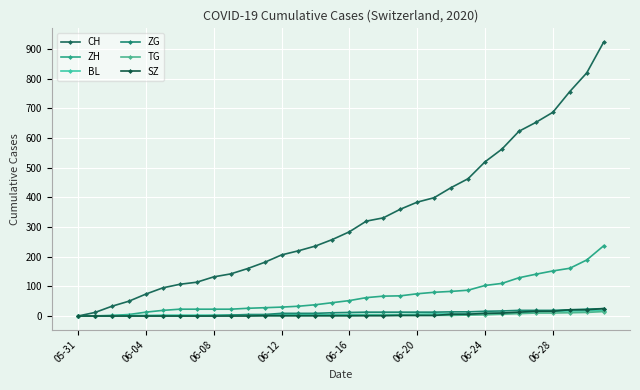

Does the chart have visible grid lines?

Yes